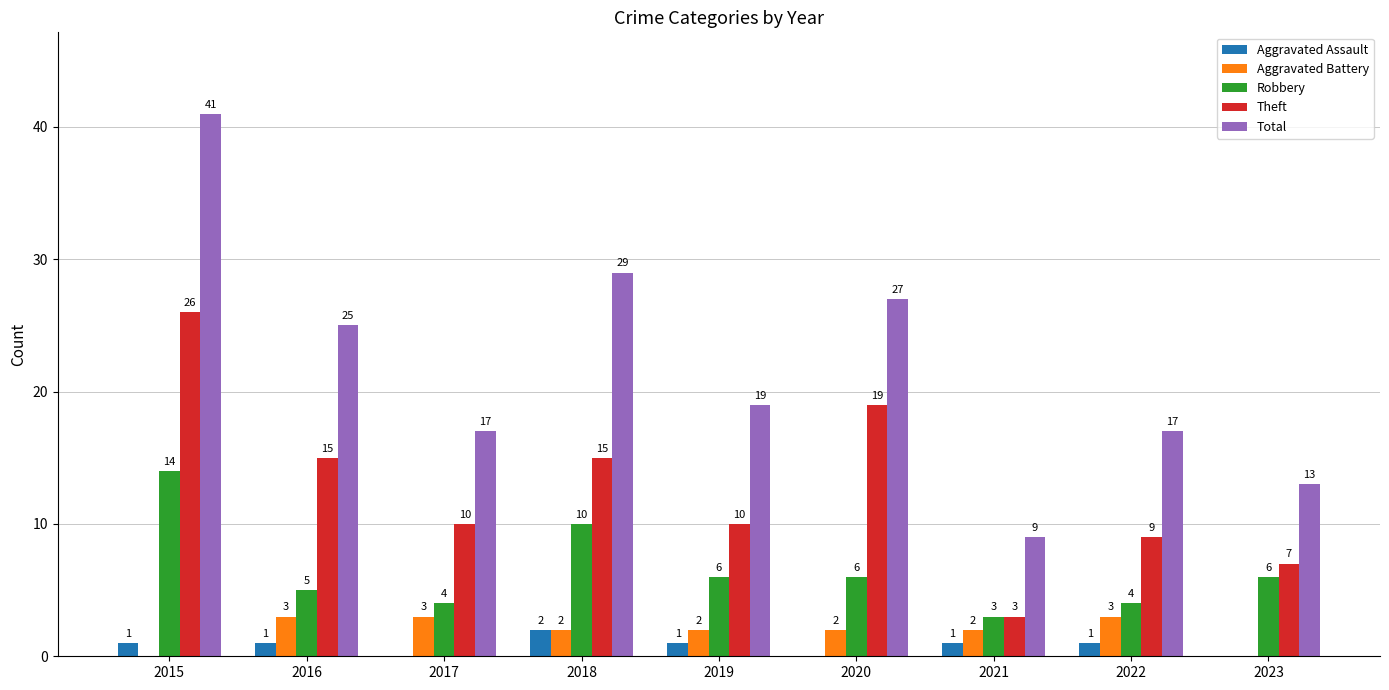

Between 2015 and 2017, which series saw the biggest shift?

Total